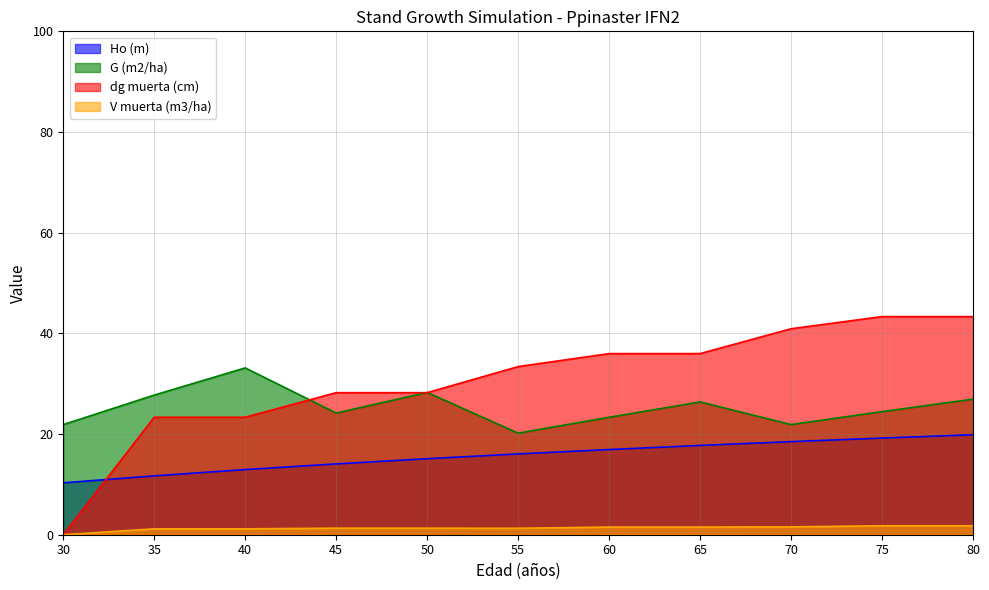

The value of Ho (m) at 55 is 16.1. True or false?

True